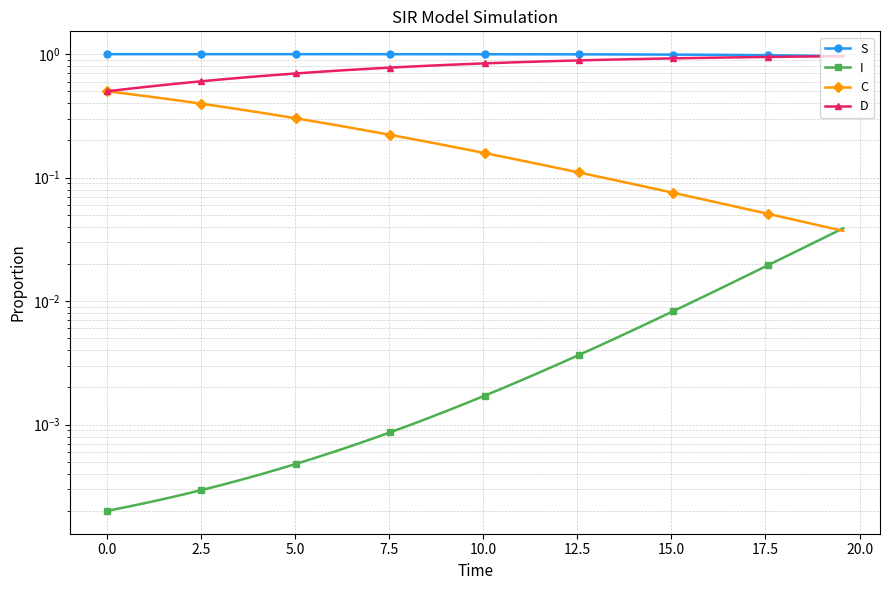

How many lines are shown in the chart?

4